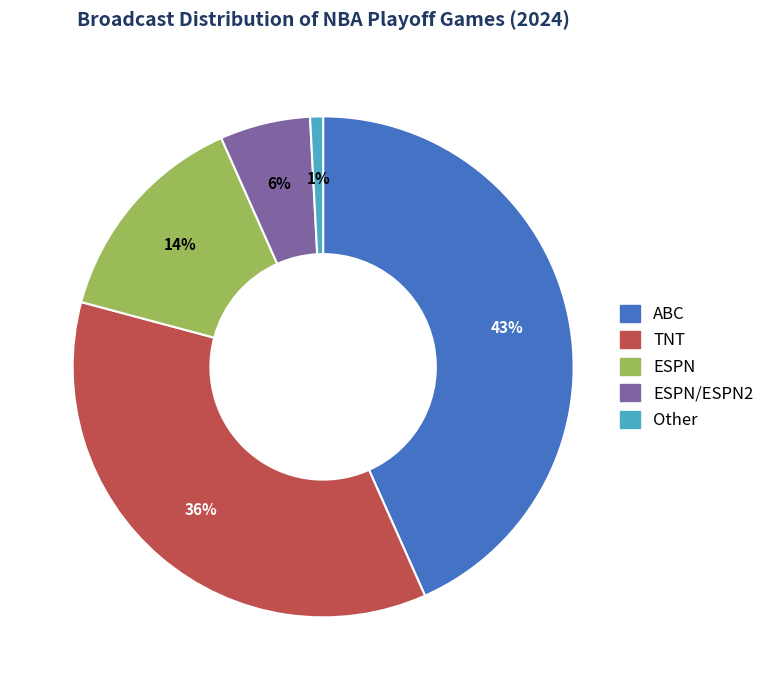

What is the largest slice in the pie chart?

ABC